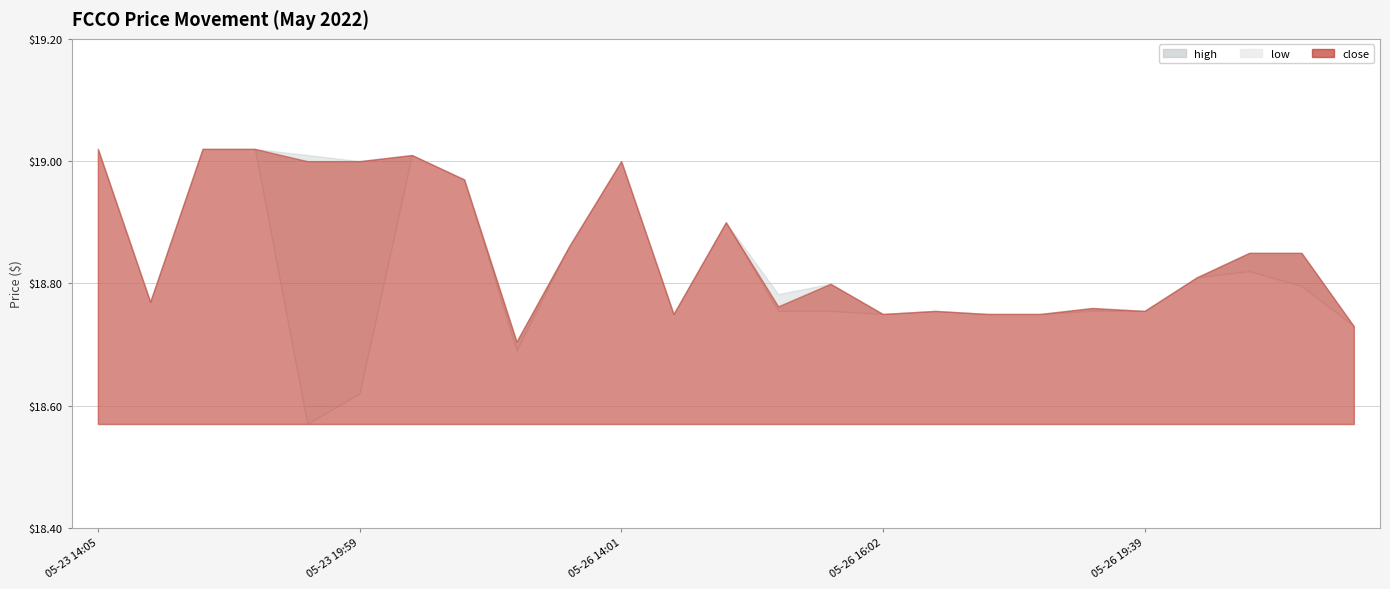

In high, how many points are lower than both neighbors (excluding endpoints)?

7